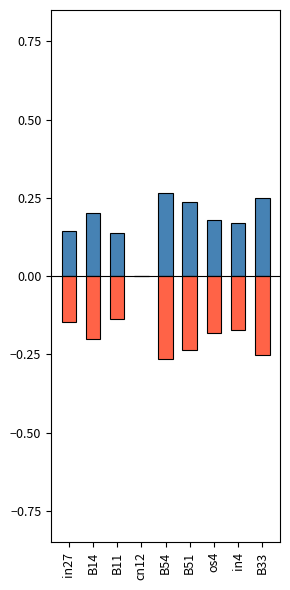

At which category is the sum across all series the highest?

in27